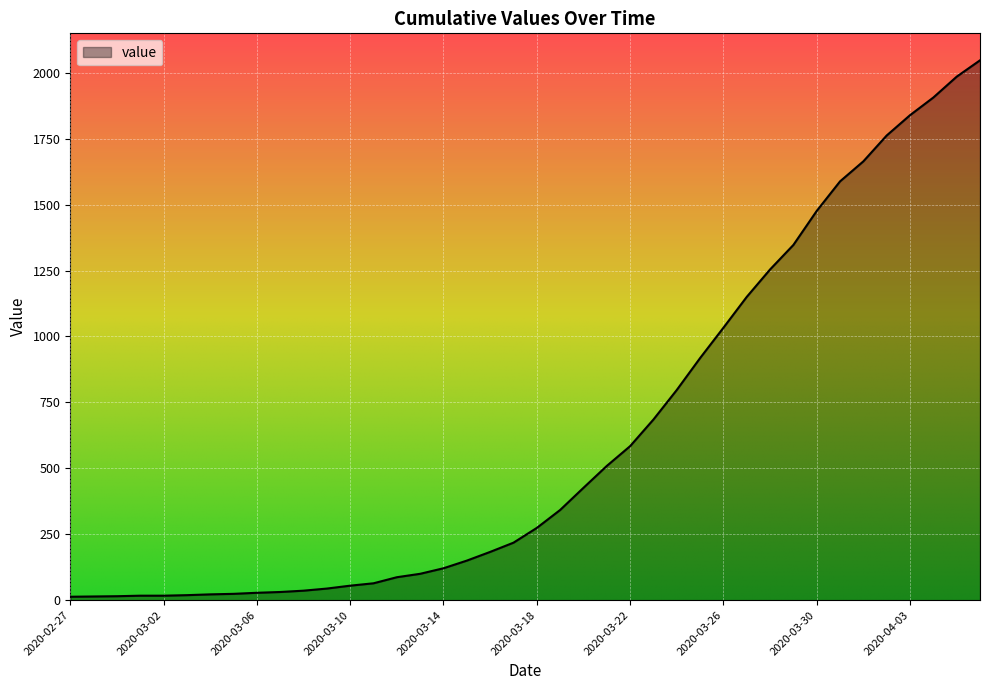

What is the difference between the maximum and minimum values?

2034